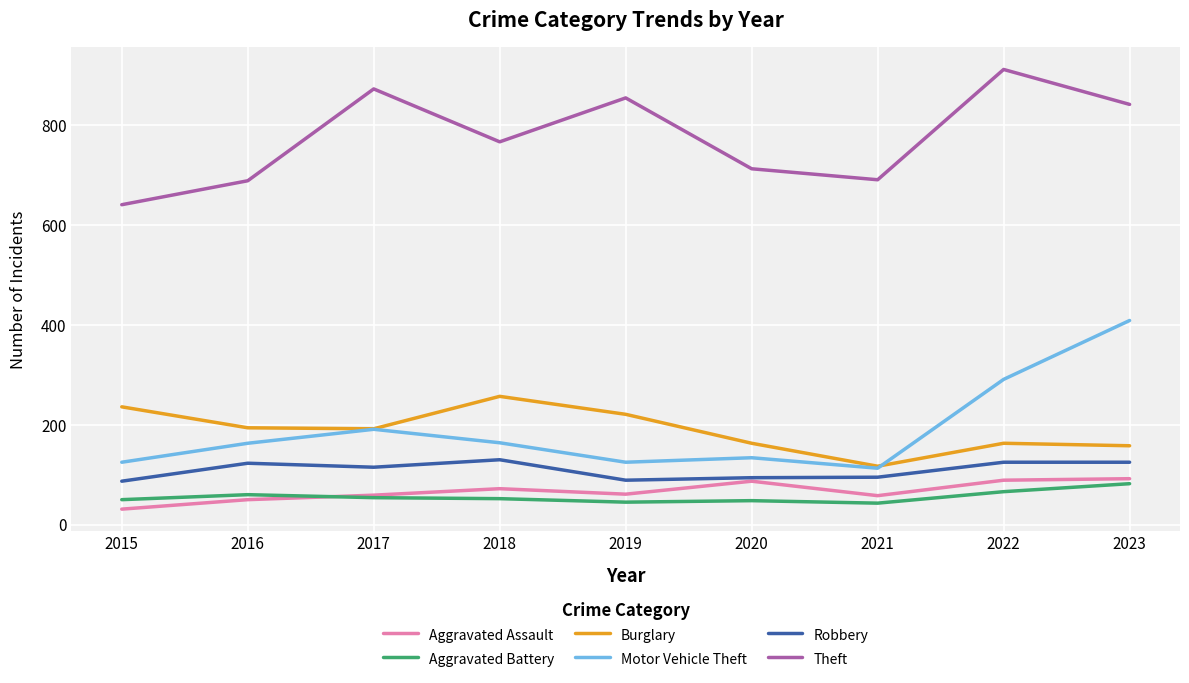

What is the average value of the Theft series?

776